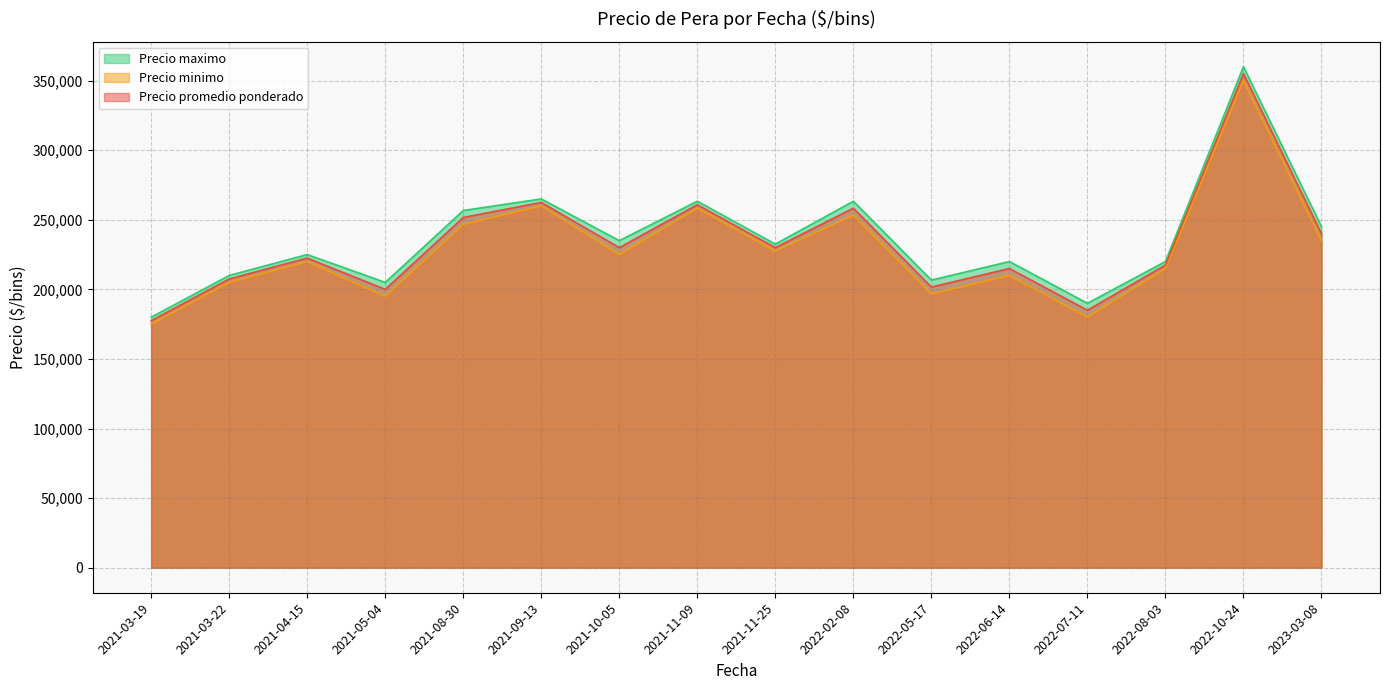

Which series has the widest spread of values?

Precio maximo